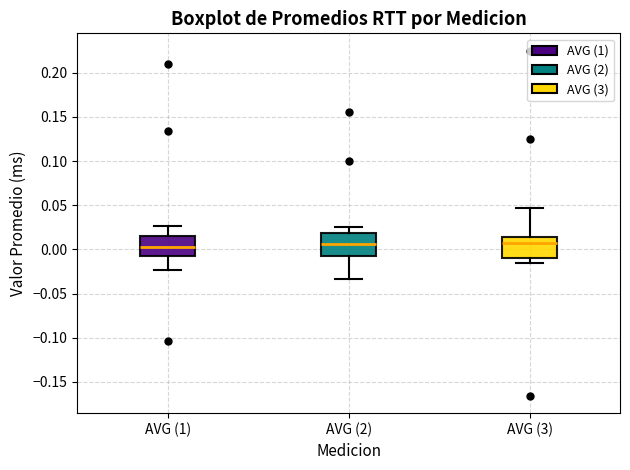

Reading left to right, read every box against the y-axis: the position of its median line, the range the box covers, and the ends of its whiskers. The values are not printed on the chart, so give them approximately, as read against the axis.

AVG (1): median 0.000, box -0.010 to 0.015, whiskers -0.025 to 0.025
AVG (2): median 0.005, box -0.005 to 0.020, whiskers -0.035 to 0.025
AVG (3): median 0.005, box -0.010 to 0.015, whiskers -0.015 to 0.045